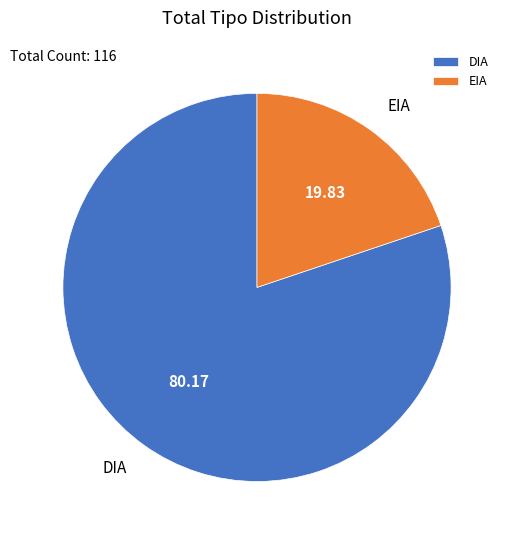

Rank the categories by value from highest to lowest.

DIA, EIA